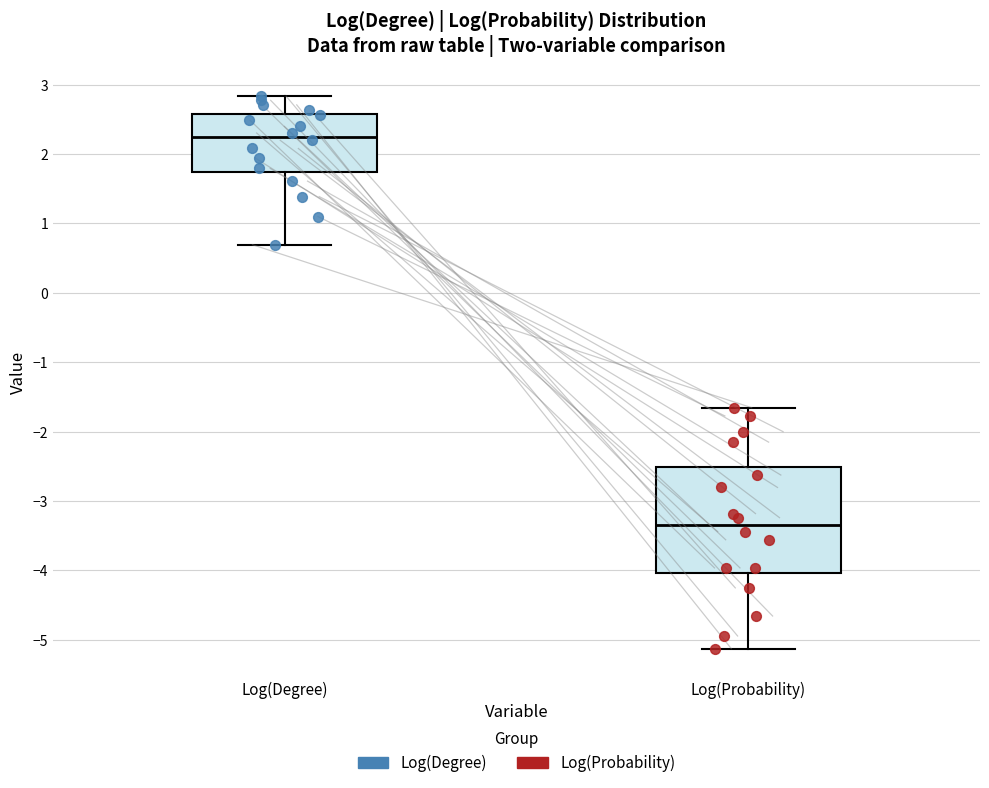

Reading left to right, transcribe this box plot: for each box, give where its median line is, the range the box spans, and where its two whiskers end, as read against the y-axis. The values are not printed on the chart, so give them approximately, as read against the axis.

Log(Degree): median 2.2, box 1.7 to 2.6, whiskers 0.7 to 2.8
Log(Probability): median -3.3, box -4.0 to -2.5, whiskers -5.1 to -1.7